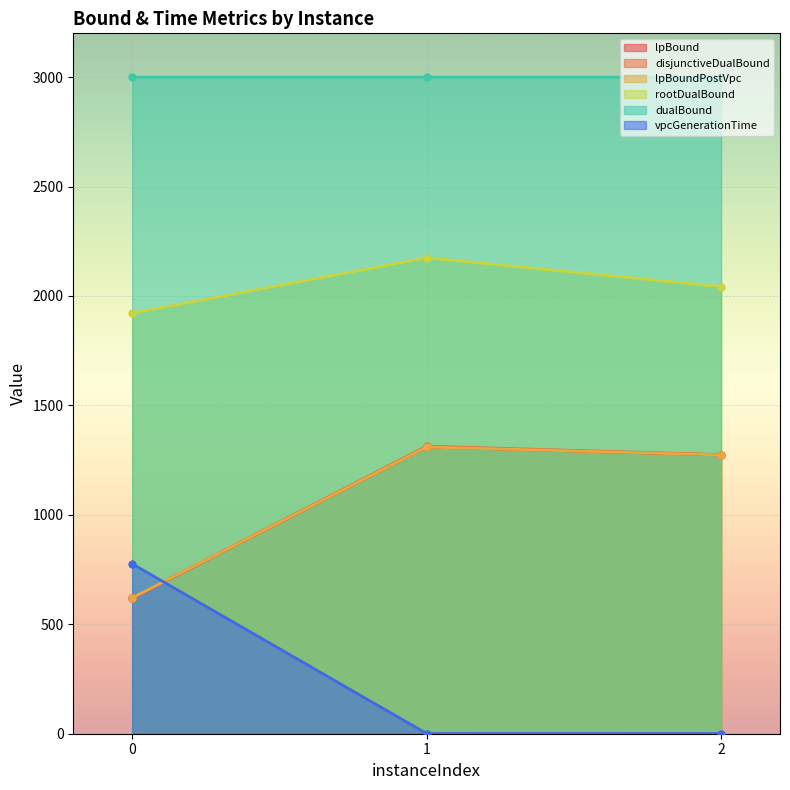

Is the value of lpBound at 2 greater than the value of rootDualBound at 0?

No